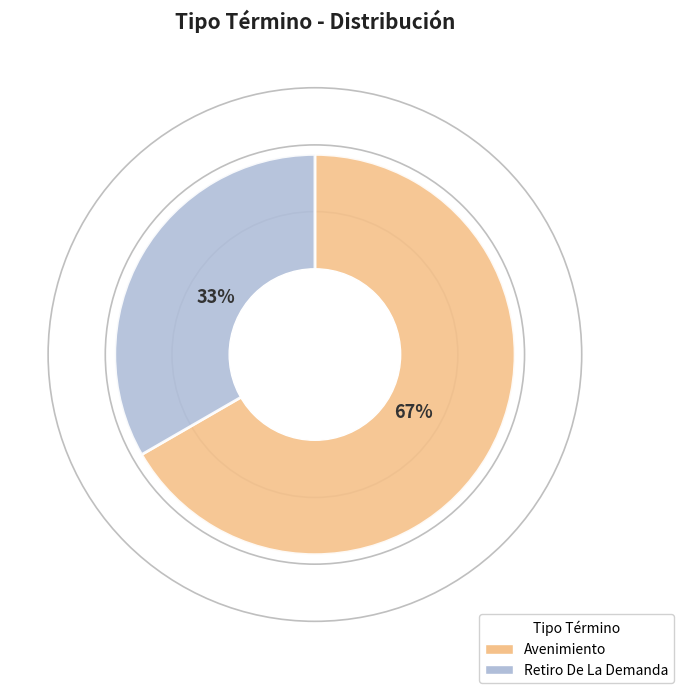

Between Avenimiento and Retiro De La Demanda, which is larger?

Avenimiento